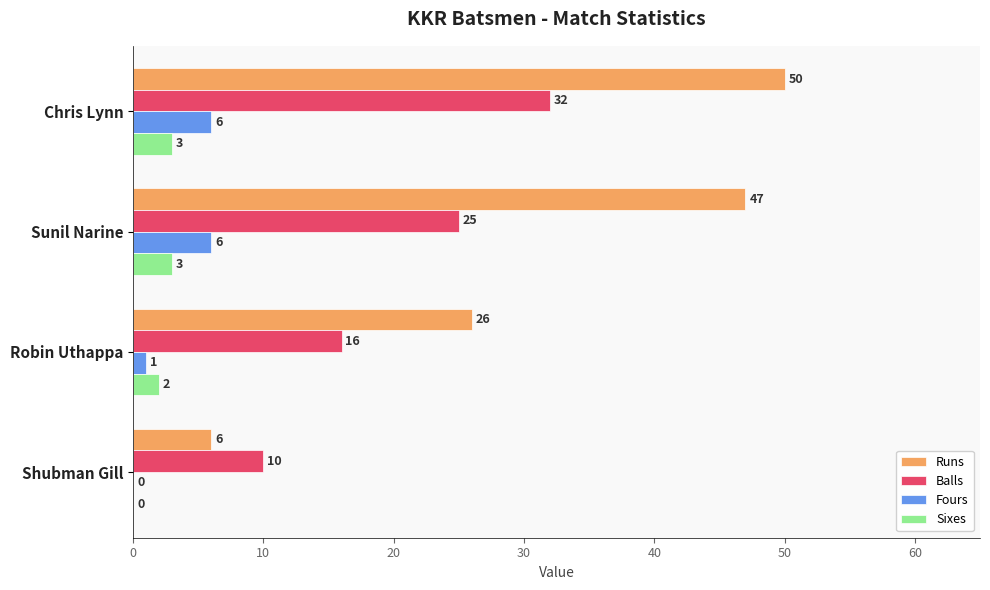

What is the maximum value shown in the chart?

50